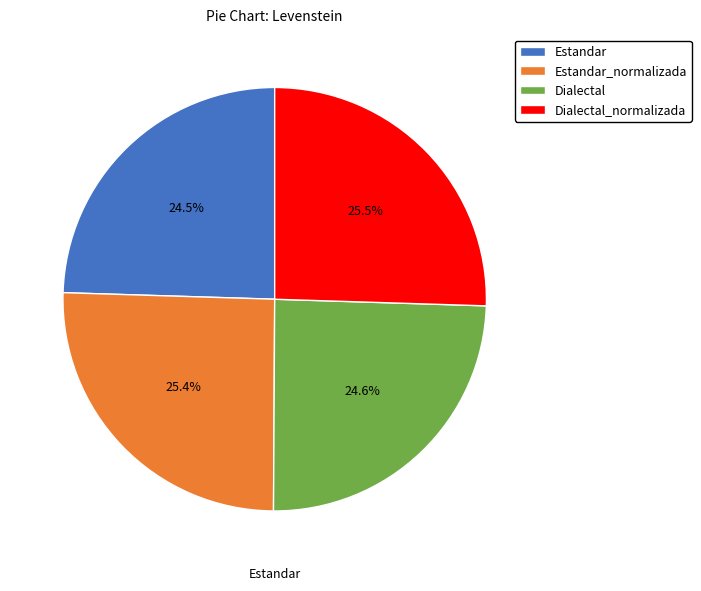

Does Estandar_normalizada represent more than half of the total?

No